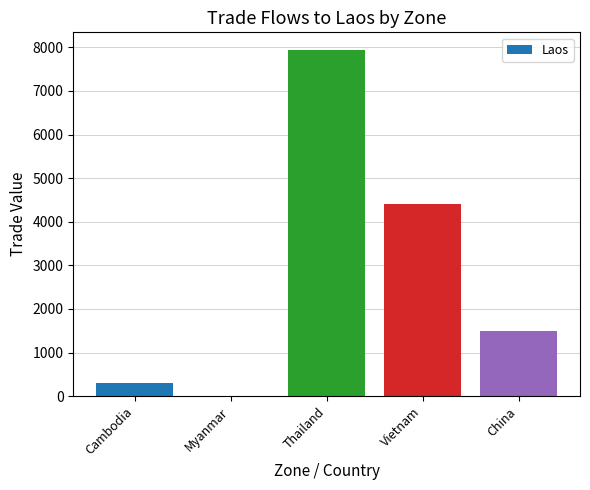

What is the difference between the values at China and Myanmar?

1500